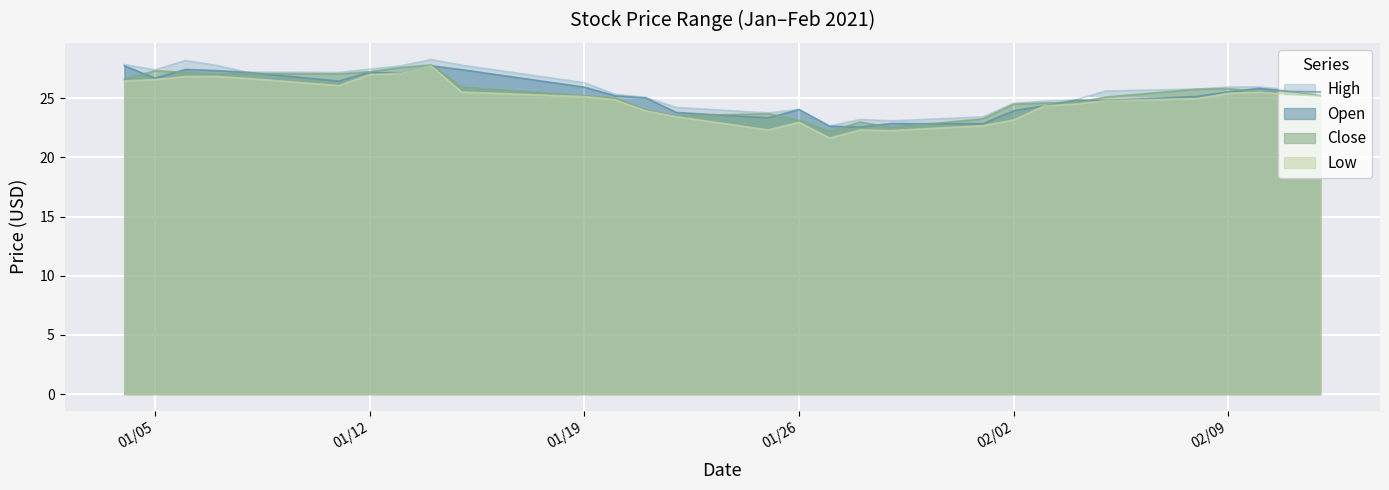

What is the sum of all Low values?

721.9